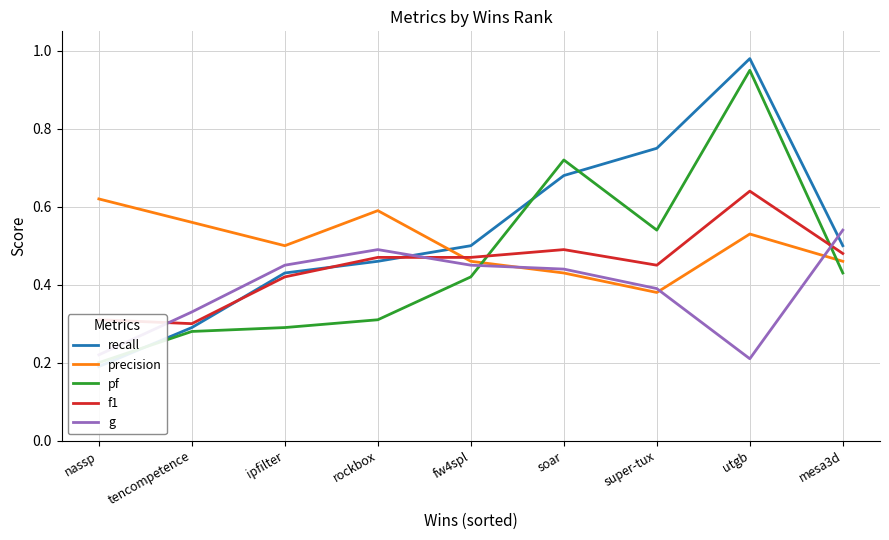

Reading left to right, transcribe all the data shown in this chart.

recall: 0.2	0.3	0.4	0.5	0.5	0.7	0.8	1.0	0.5
precision: 0.6	0.6	0.5	0.6	0.5	0.4	0.4	0.5	0.5
pf: 0.2	0.3	0.3	0.3	0.4	0.7	0.5	0.9	0.4
f1: 0.3	0.3	0.4	0.5	0.5	0.5	0.5	0.6	0.5
g: 0.2	0.3	0.5	0.5	0.5	0.4	0.4	0.2	0.5